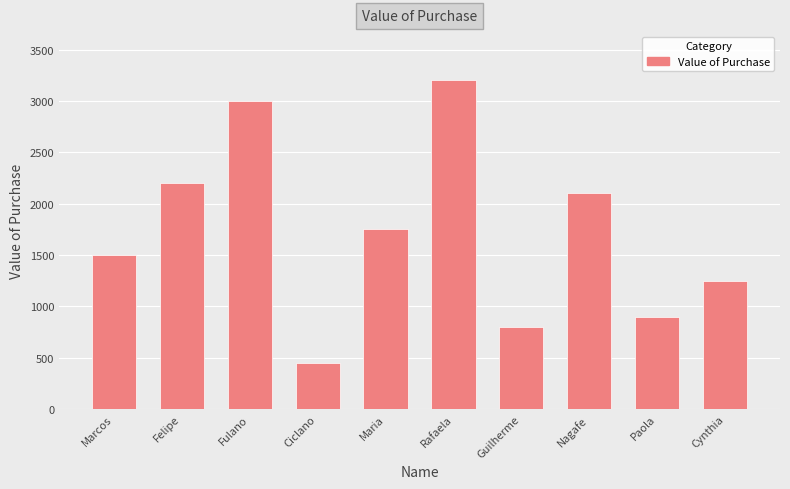

Reading left to right, what are all the values shown in this chart?

Marcos=1500	Felipe=2200	Fulano=3000	Ciclano=450	Maria=1750	Rafaela=3200	Guilherme=800	Nagafe=2100	Paola=900	Cynthia=1250